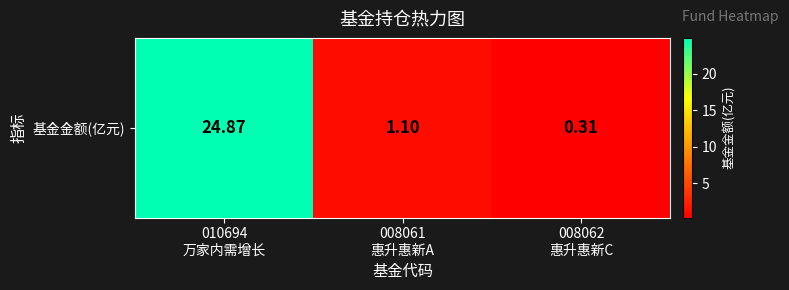

What value does the data have at 008061
惠升惠新A?

1.1